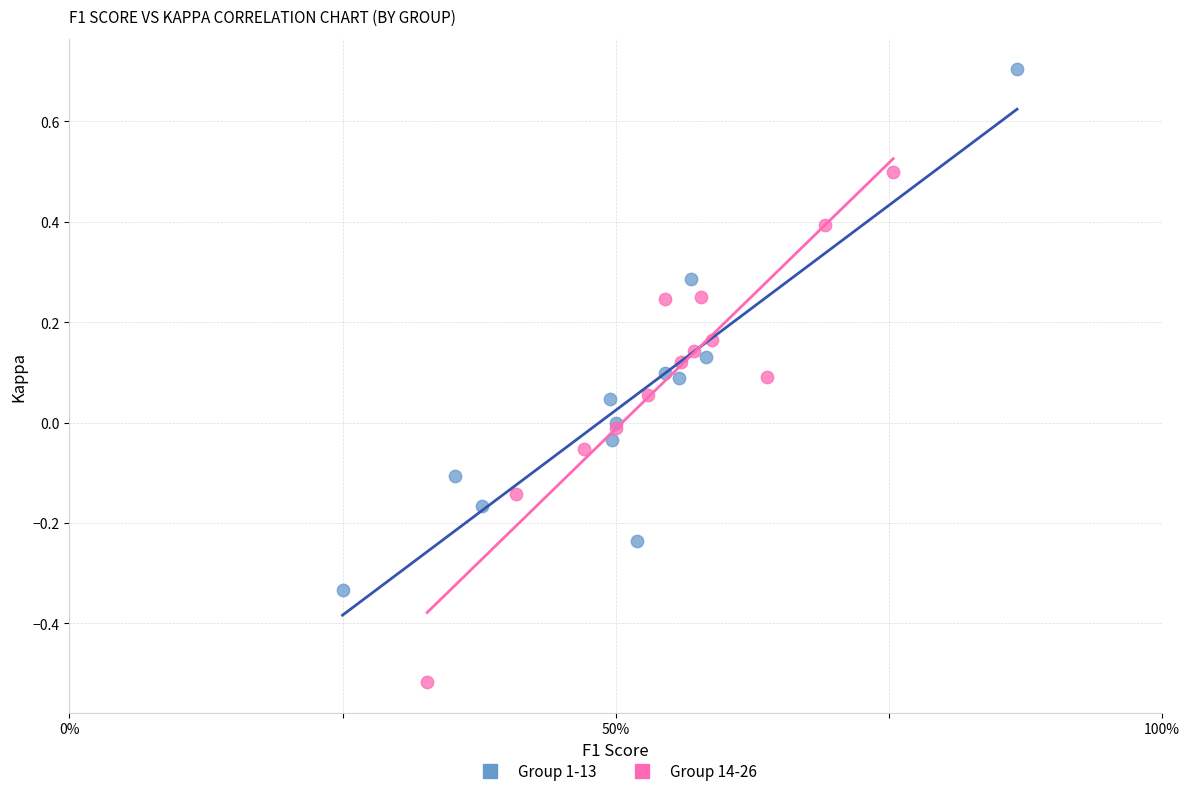

What are all the series names shown in the legend?

Group 1-13, Group 14-26